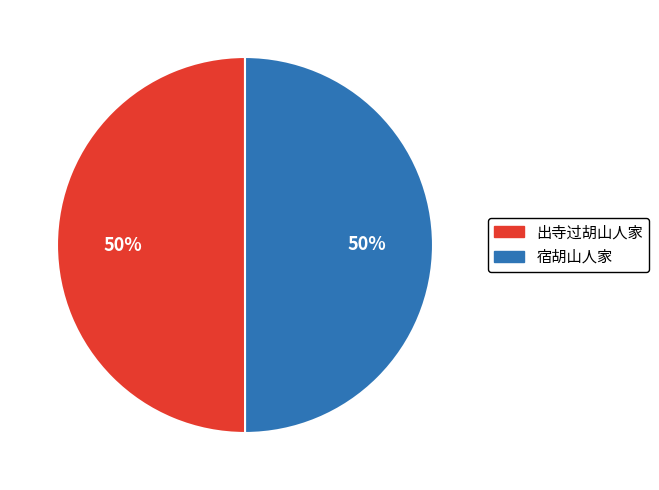

How many slices are in this pie chart?

2